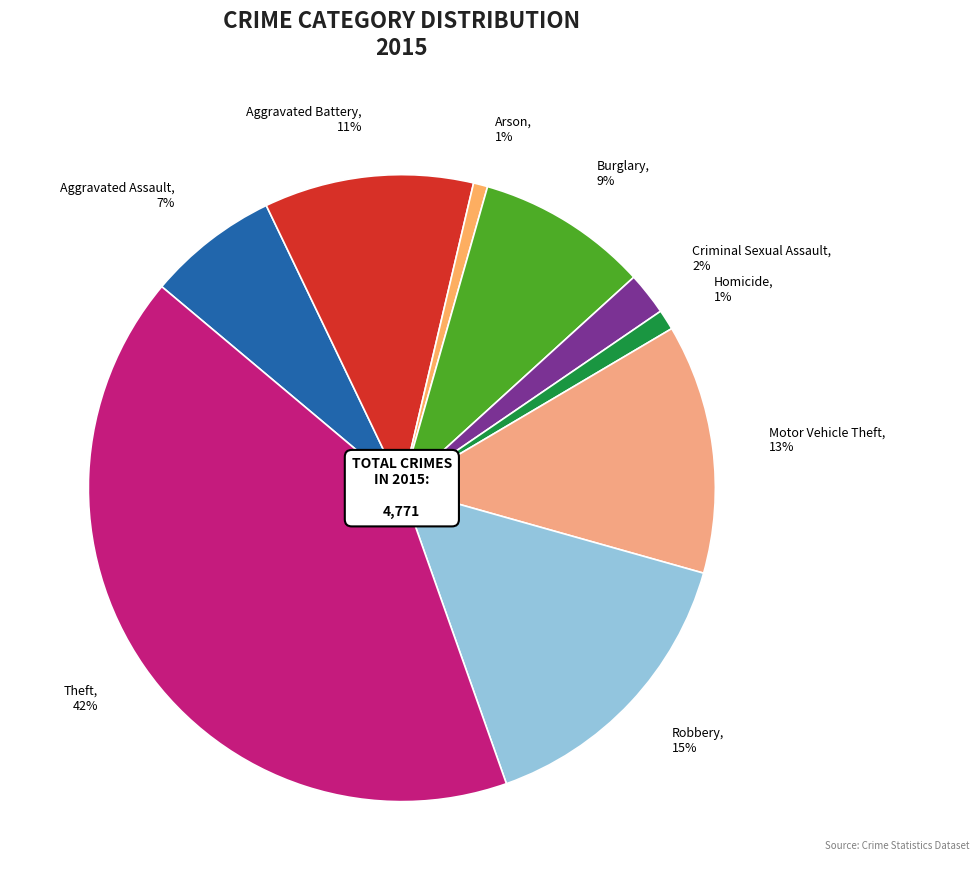

Between Burglary and Homicide, which is larger?

Burglary